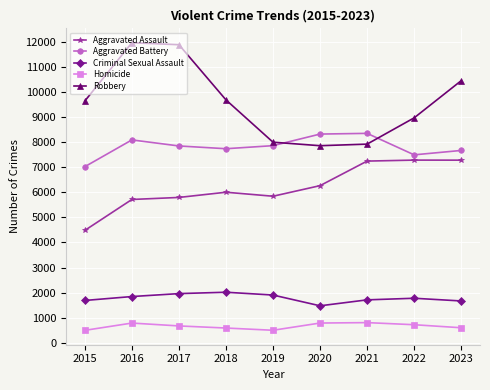

True or false: Homicide and Aggravated Battery cross at least once.

False